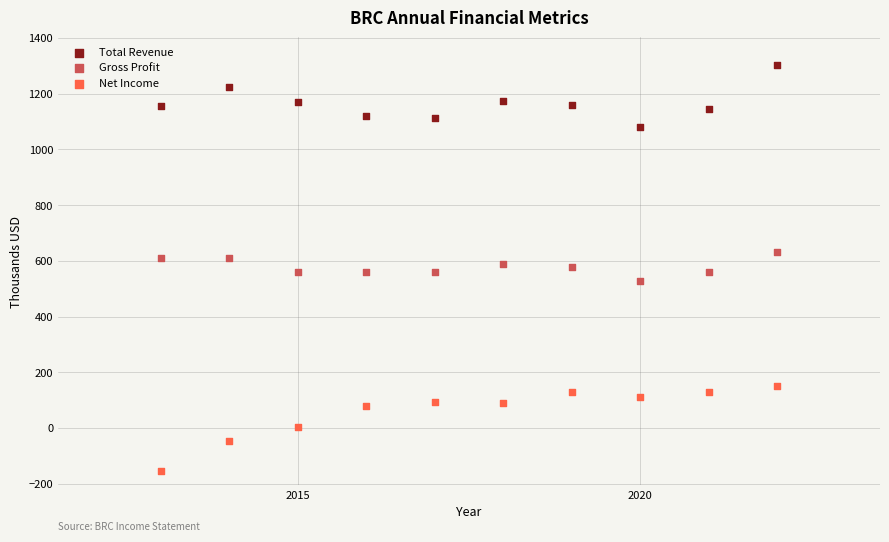

What is the X range (max minus min) for the scatter plot?

9.0